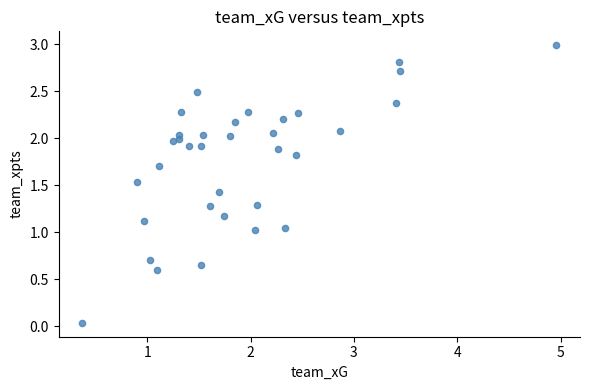

What is the range of Y values (max minus min)?

2.9